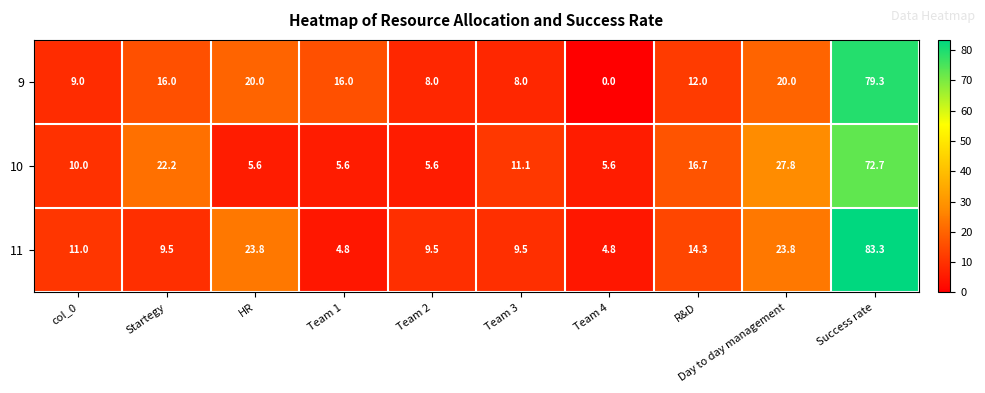

The value of 9 at Day to day management is 30.4. True or false?

False